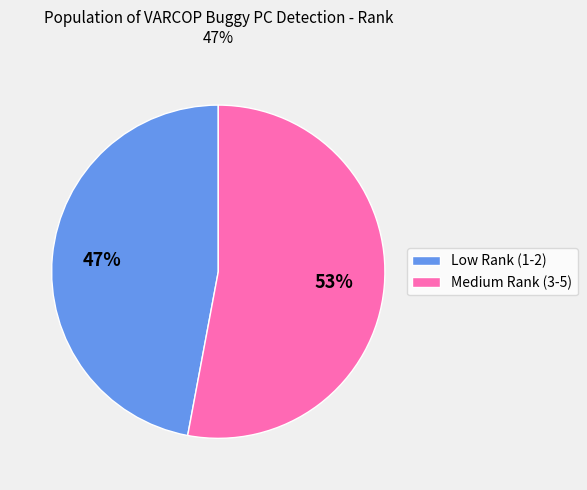

To the nearest percent, what is the difference between the largest and smallest slice percentages?

6%